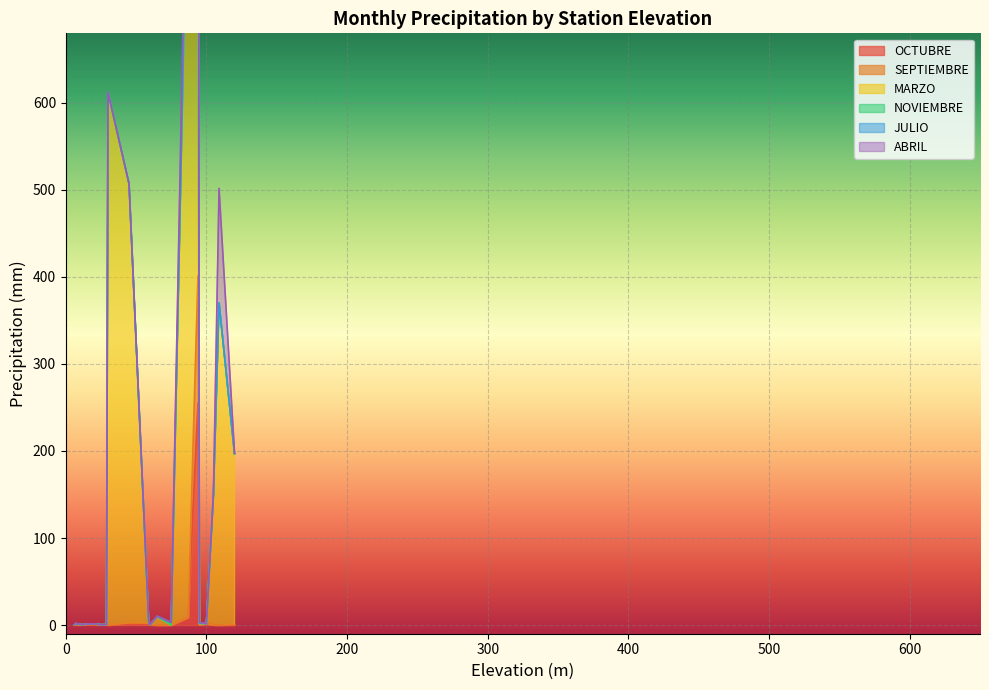

How many times do OCTUBRE and ABRIL cross each other?

4